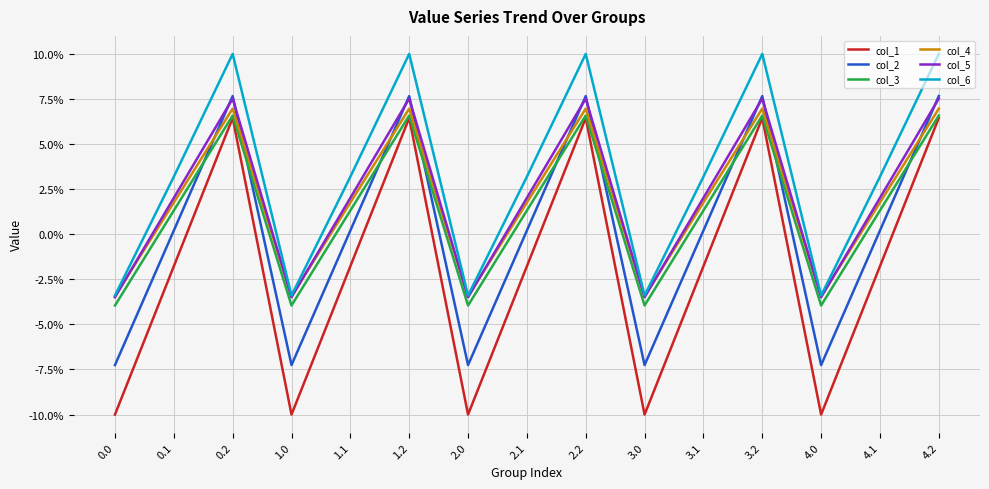

What is the difference between the highest and lowest values at 4.0?

6.6